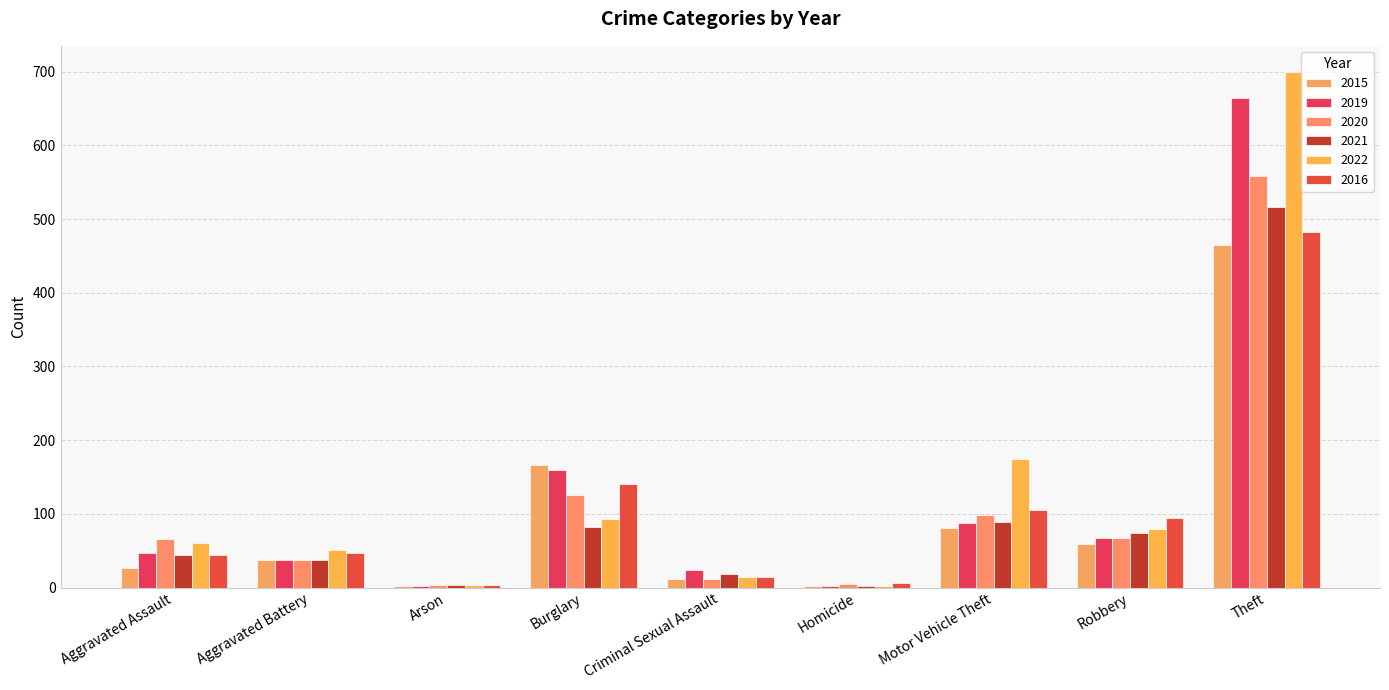

Which category has the lowest value in the 2019 series?

Arson